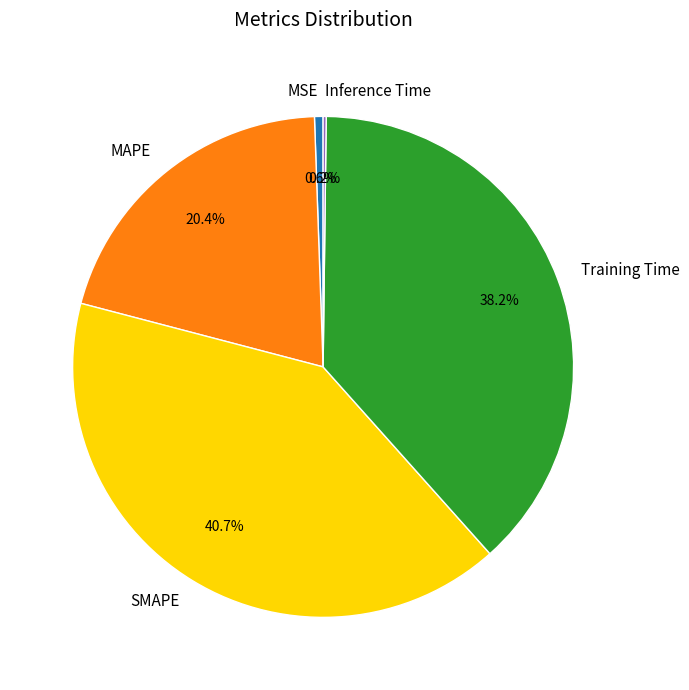

Approximately how many times larger is the value at Training Time compared to SMAPE?

0.9